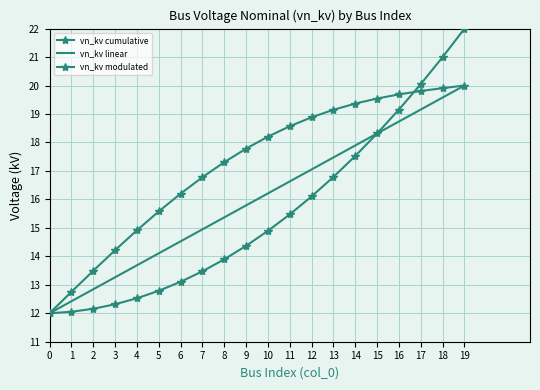

What are all the series names shown in the legend?

vn_kv cumulative, vn_kv linear, vn_kv modulated